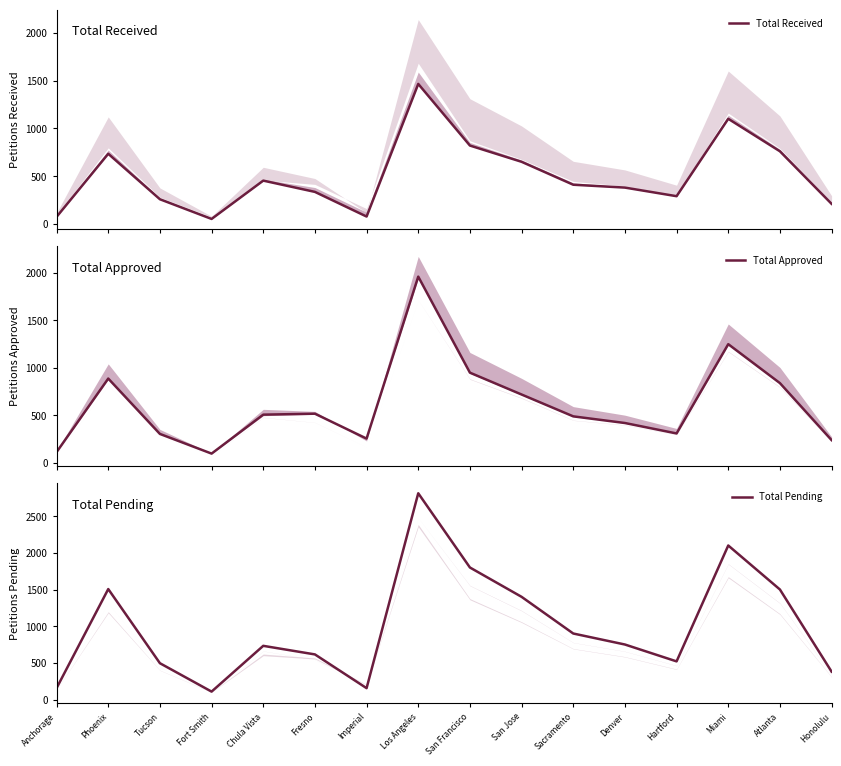

At which category is the sum across all series the highest?

Los Angeles